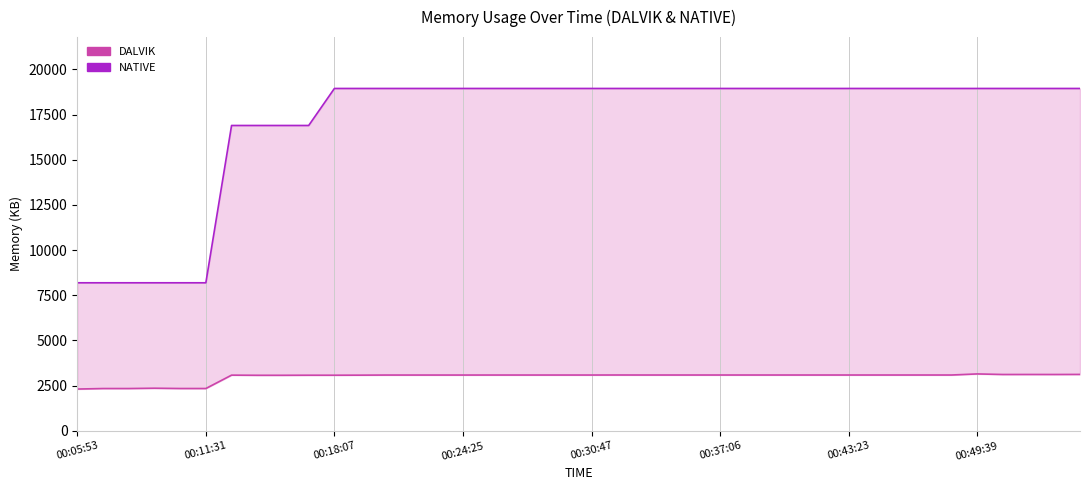

Reading left to right, transcribe all the data shown in this chart.

DALVIK: 2312	2341	2341	2358	2342	2342	3082	3074	3074	3078	3078	3081	3087	3087	3087	3087	3088	3088	3088	3088	3088	3090	3089	3089	3089	3089	3089	3089	3089	3089	3089	3089	3089	3089	3089	3149	3118	3119	3118	3122
NATIVE: 8192	8192	8192	8192	8192	8192	16896	16896	16896	16896	18944	18944	18944	18944	18944	18944	18944	18944	18944	18944	18944	18944	18944	18944	18944	18944	18944	18944	18944	18944	18944	18944	18944	18944	18944	18944	18944	18944	18944	18944